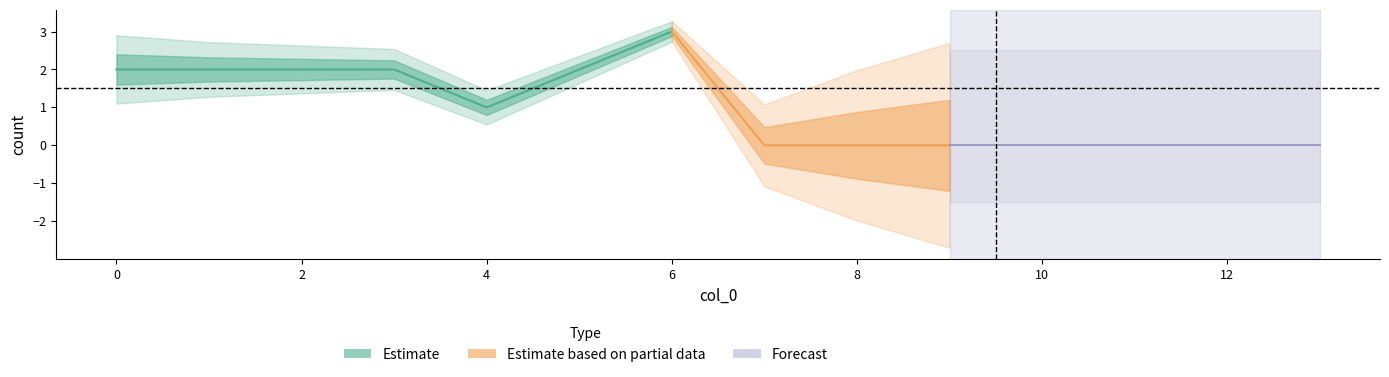

How many interior local valleys (lower than both neighbors) does the data have?

1